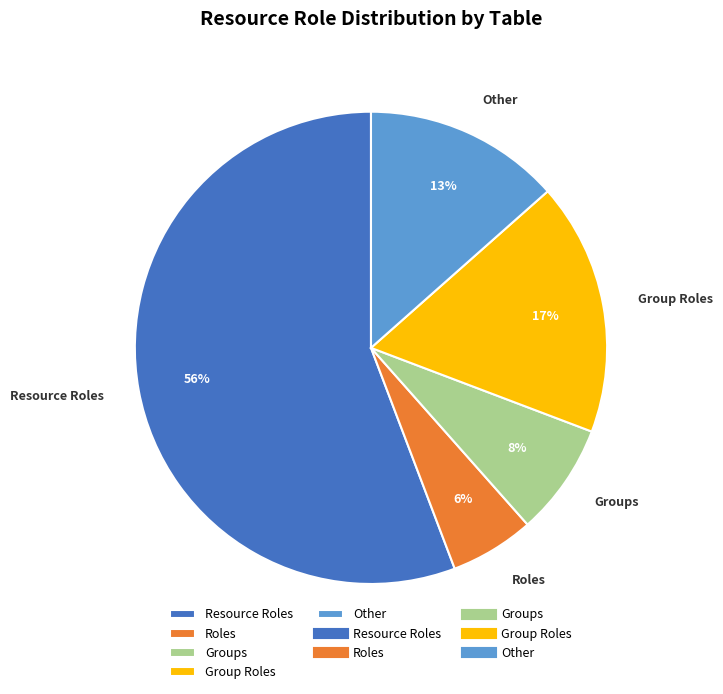

What is the smallest slice in the pie chart?

Roles